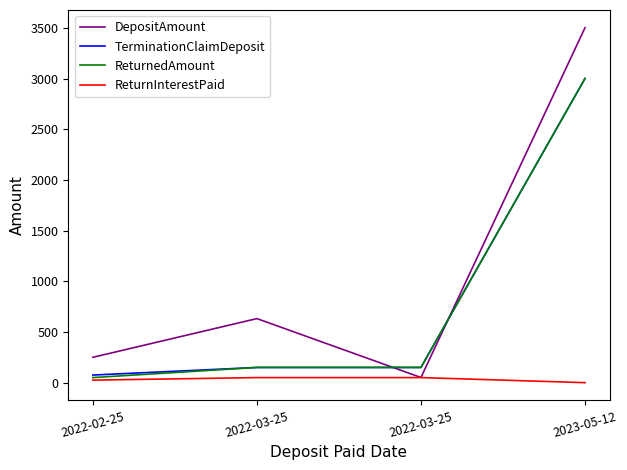

True or false: TerminationClaimDeposit and ReturnedAmount intersect in this chart.

False